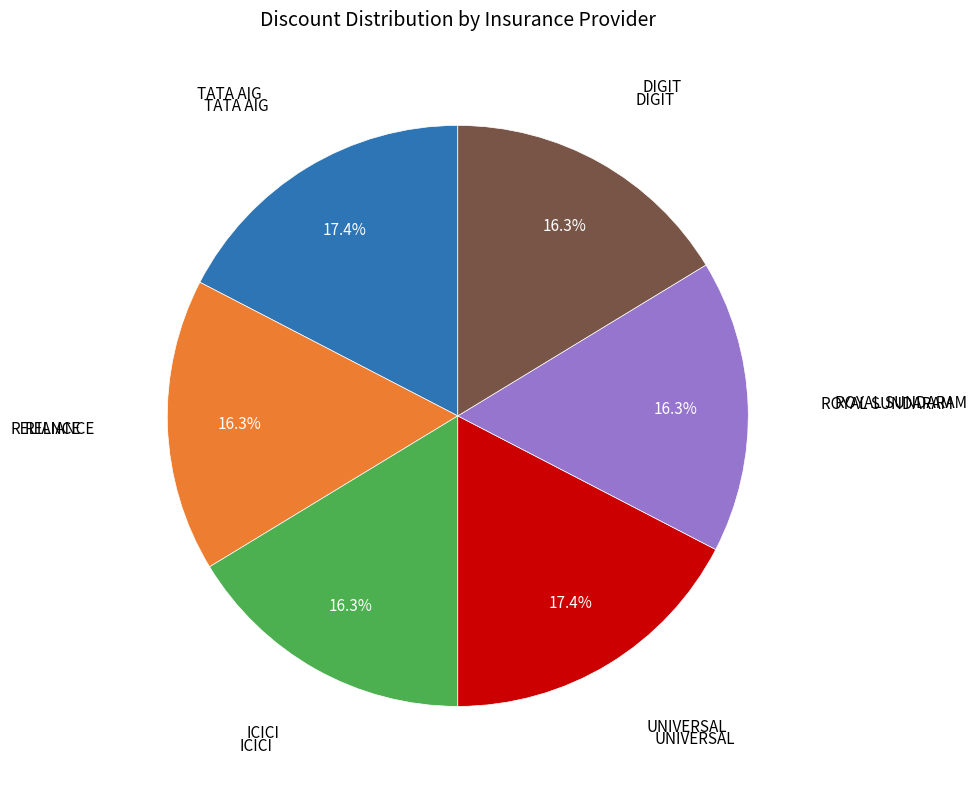

Is there any slice that represents more than half of the pie?

No